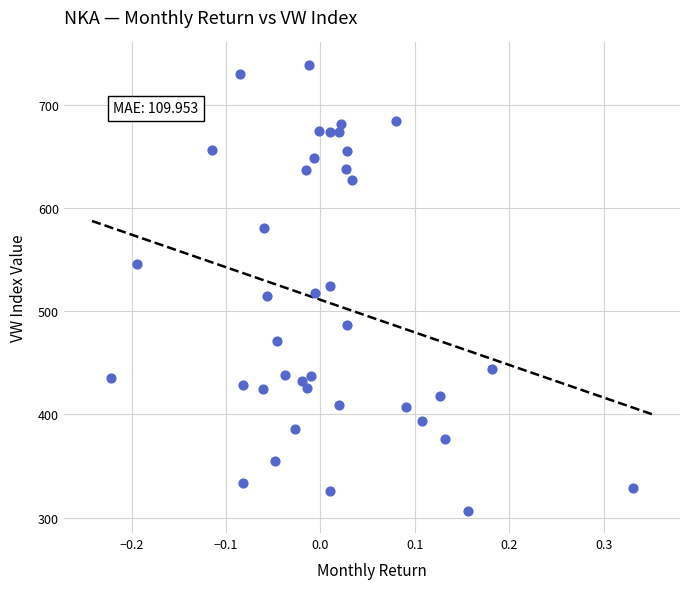

What is the range of X values (max minus min)?

0.6